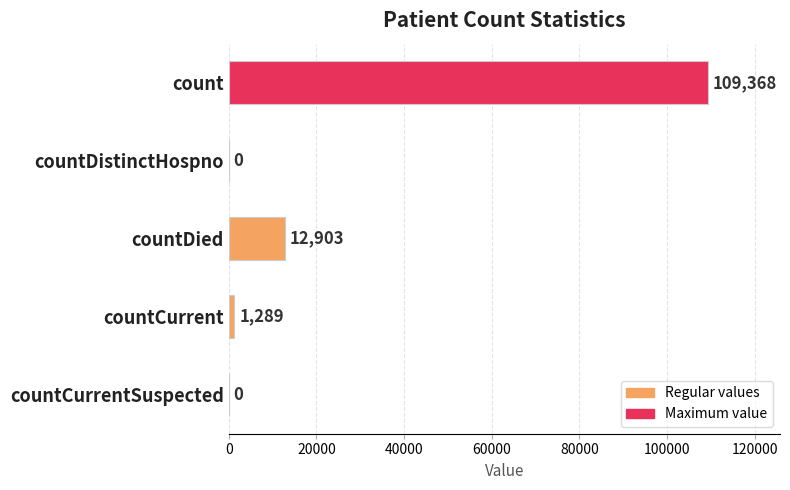

How many values are above zero?

3